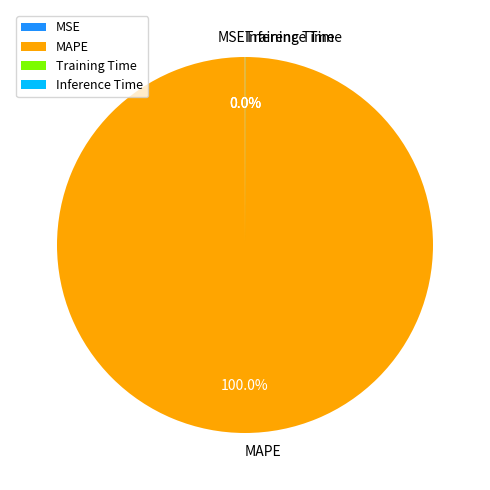

Which category has the biggest portion of the pie?

MAPE